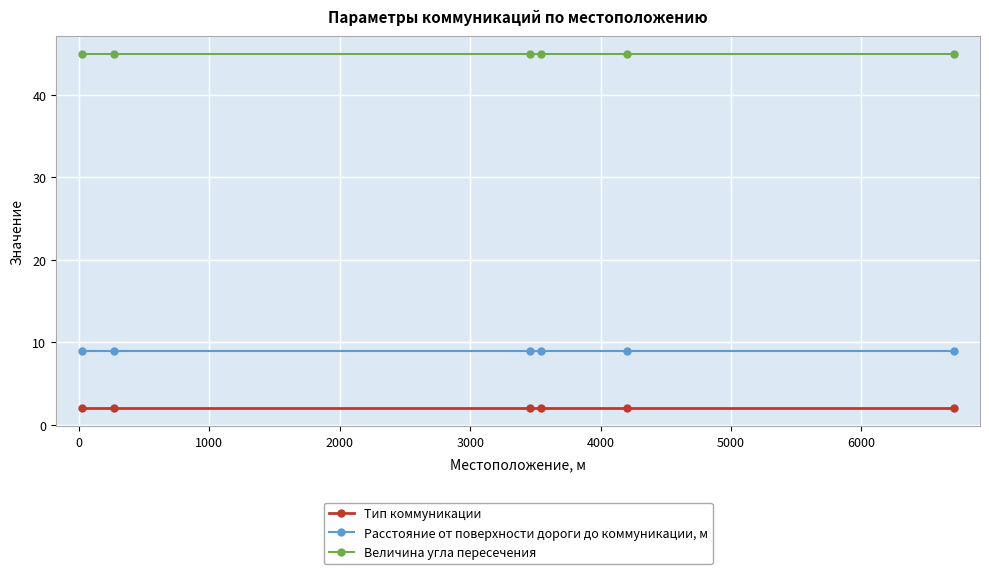

What is the value of the Тип коммуникации point at the 5th from the left?

2